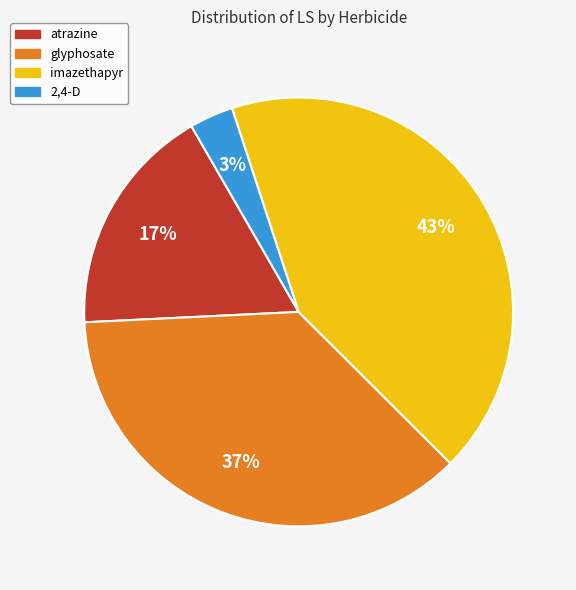

Rank the categories by value from lowest to highest.

2,4-D, atrazine, glyphosate, imazethapyr